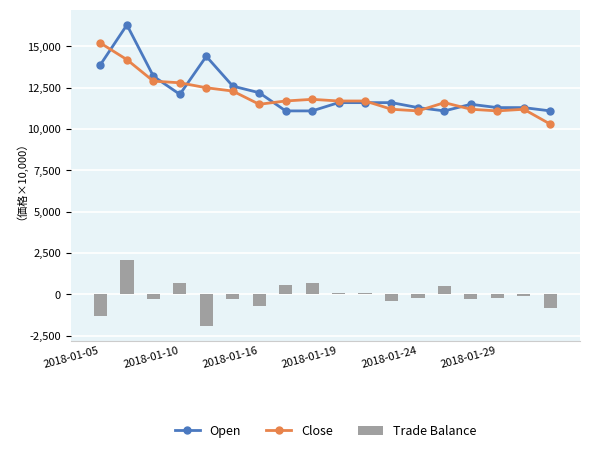

What value does the Open series have at 2018-01-29?

11300.0